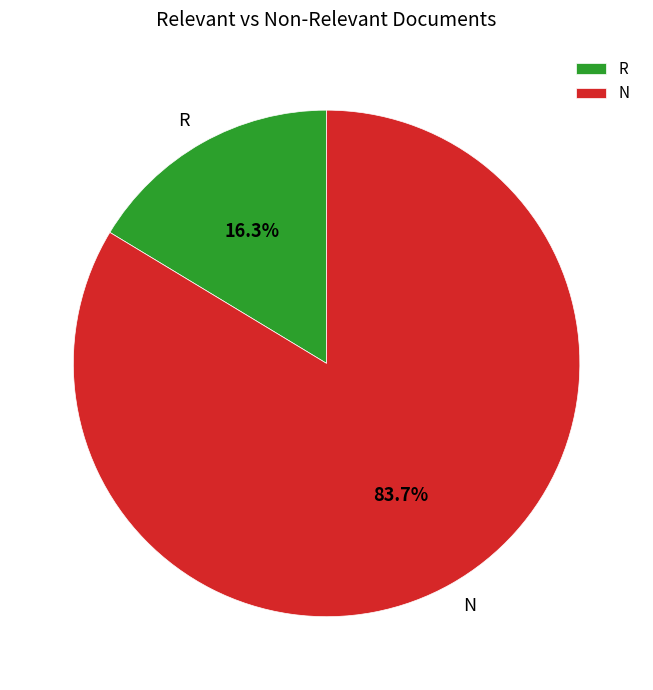

Which category has the biggest portion of the pie?

N